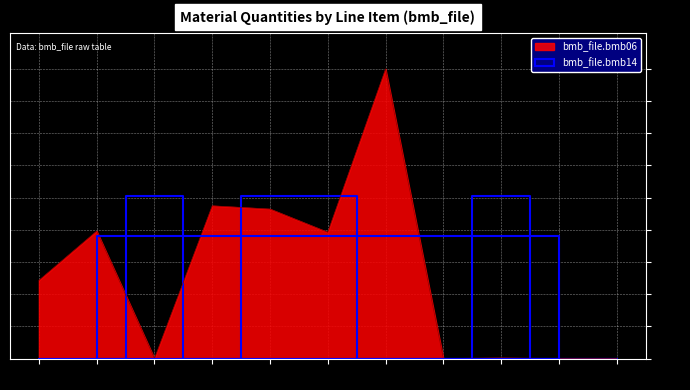

The value at 50 is 2.3. True or false?

False